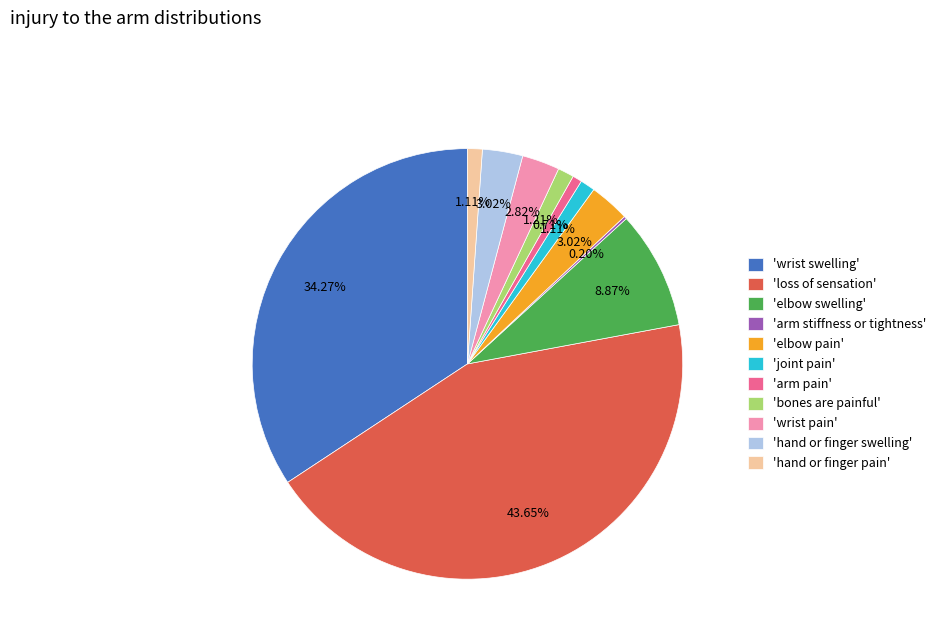

Does any single category account for the majority?

No